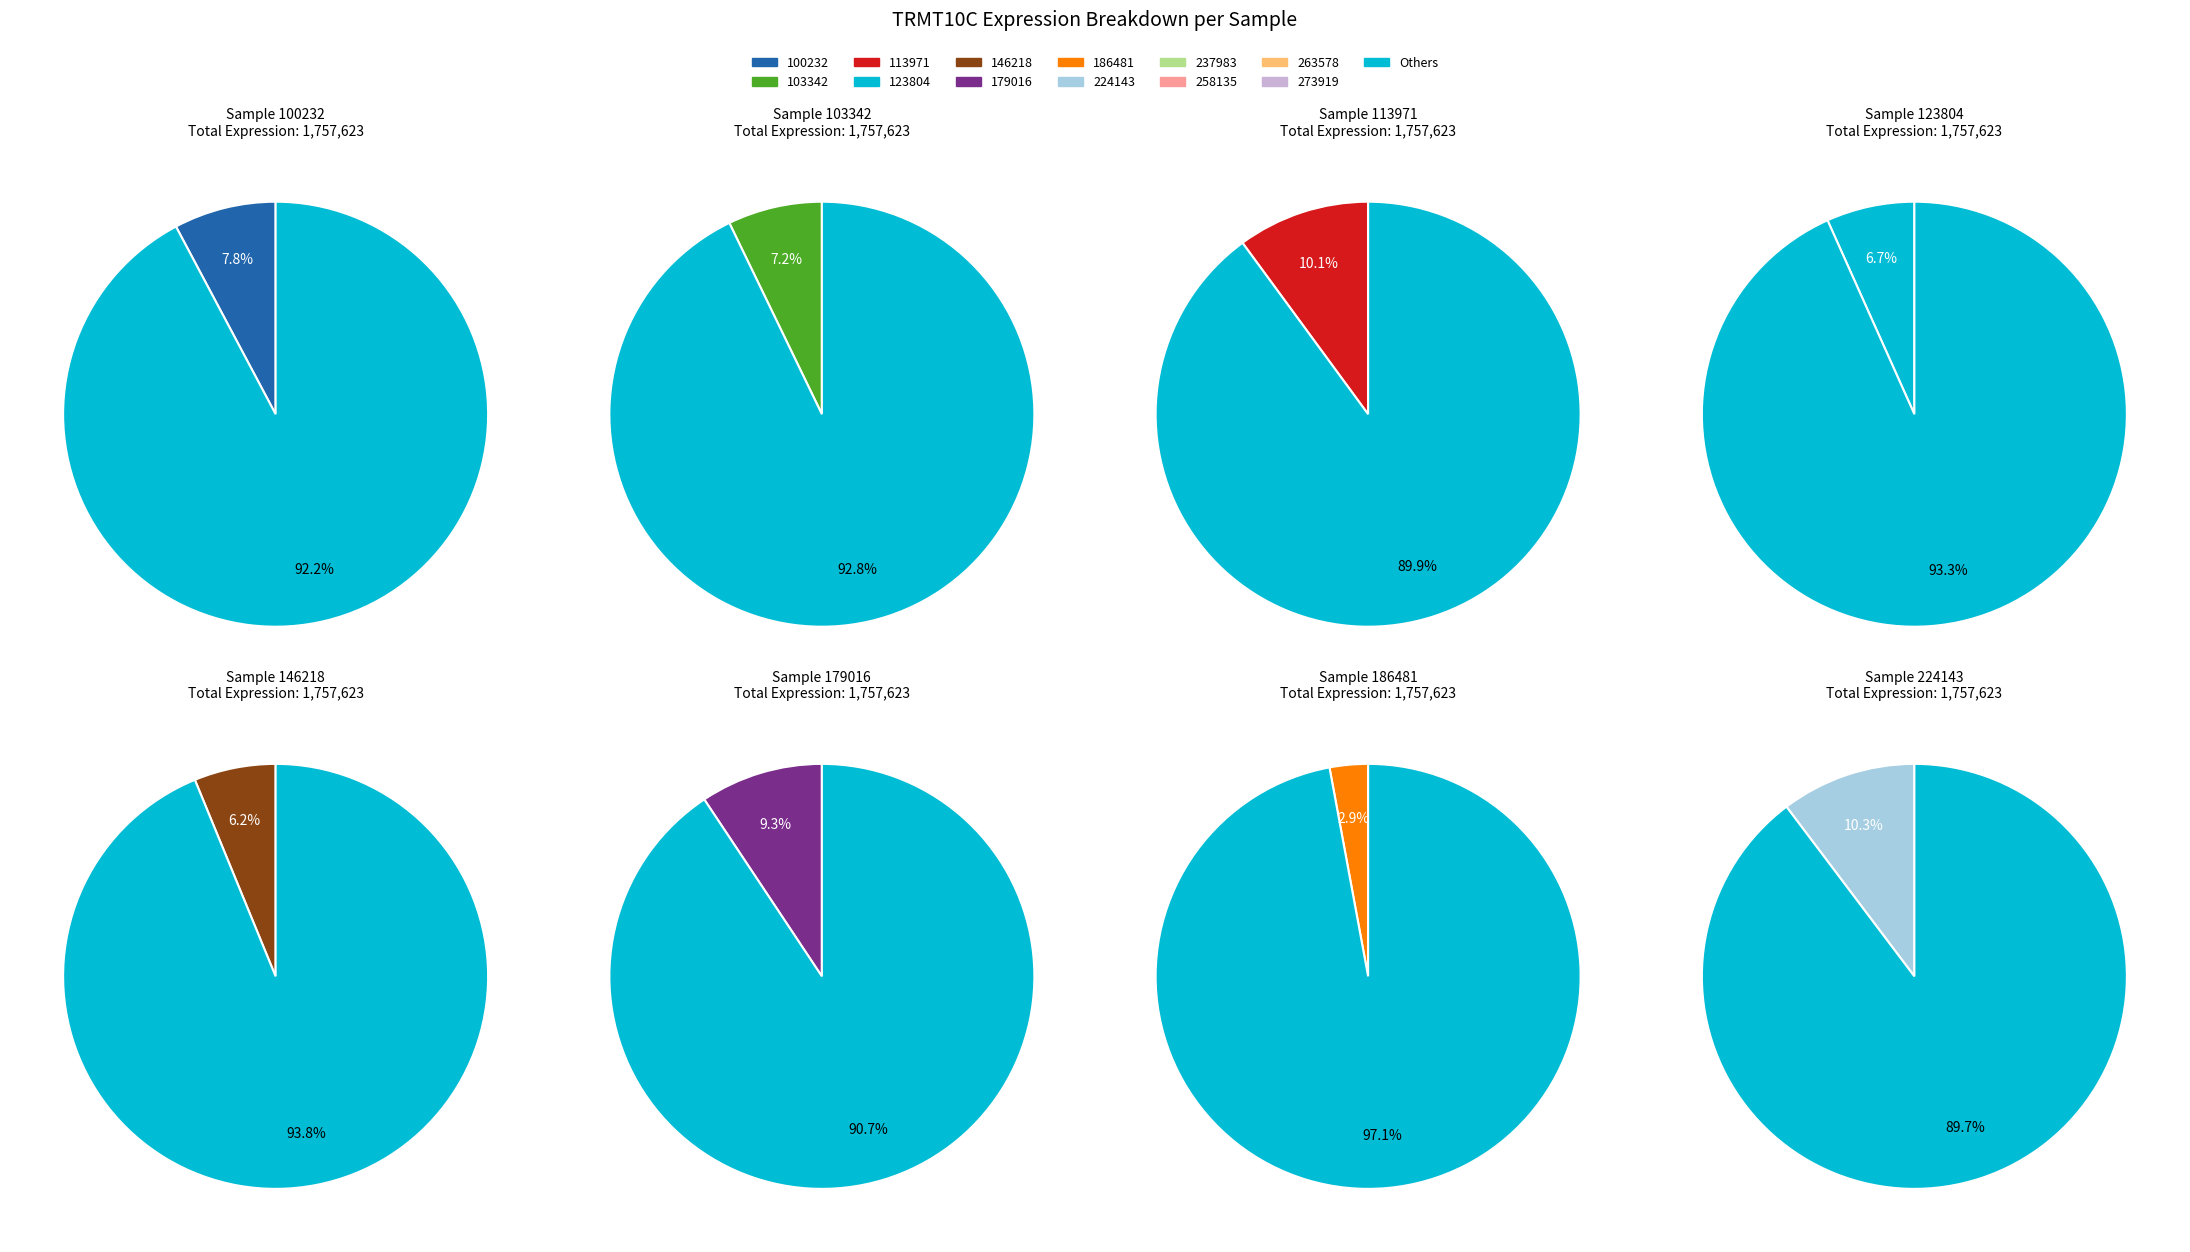

Is it true that 224143 is 10% of the pie?

True